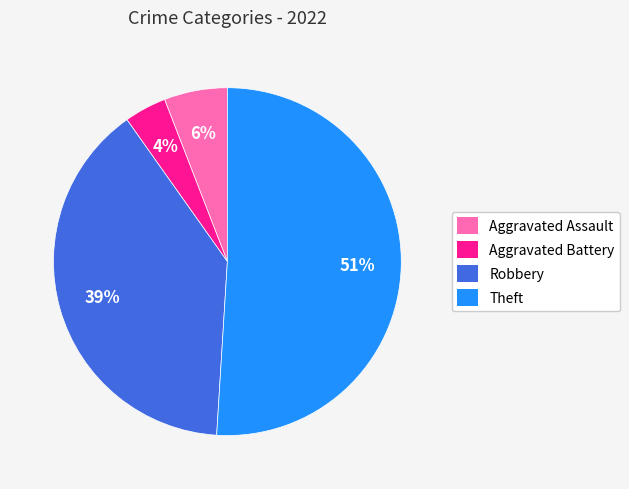

How many slices are in this pie chart?

4